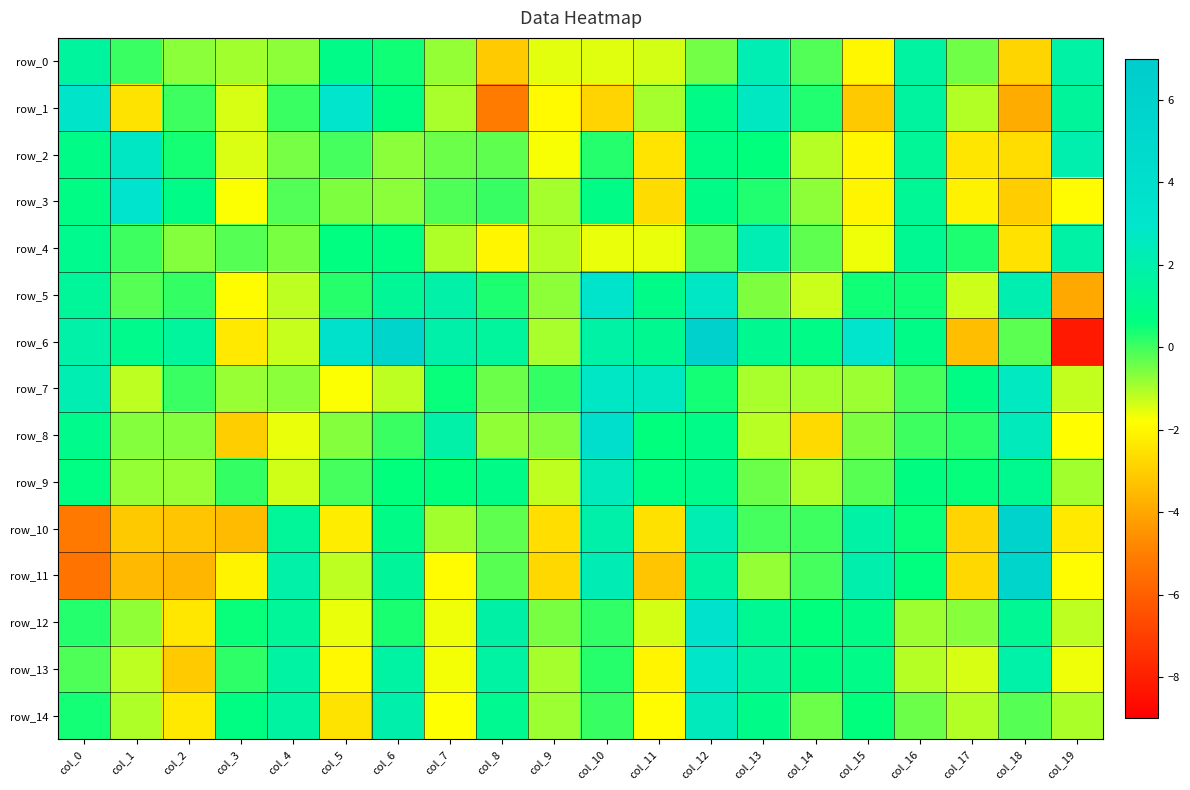

Count the number of categories in the chart.

20